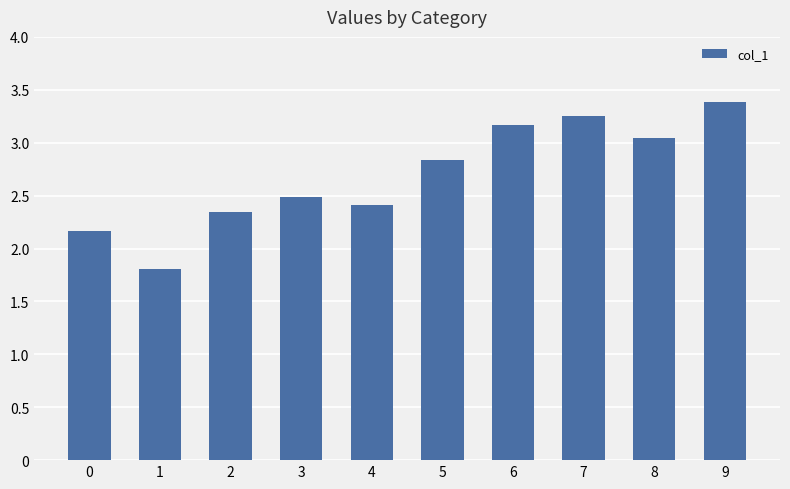

List the labels in order of value, smallest first.

1, 0, 2, 4, 3, 5, 8, 6, 7, 9